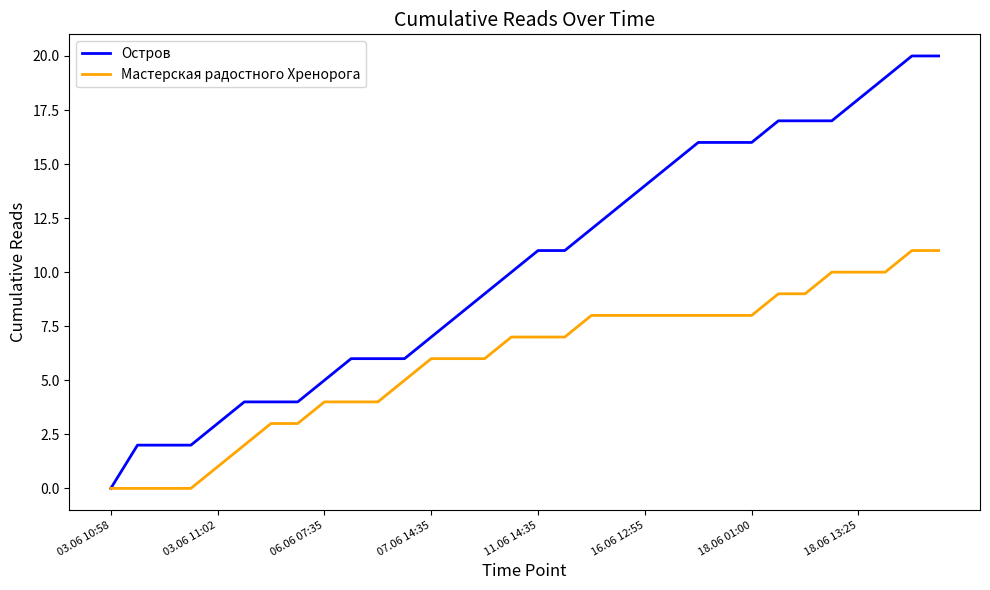

Reading right to left, what are all the values shown in this chart?

Остров: 20	20	19	18	17	17	17	16	16	16	15	14	13	12	11	11	10	9	8	7	6	6	6	5	4	4	4	3	2	2	2	0
Мастерская радостного Хренорога: 11	11	10	10	10	9	9	8	8	8	8	8	8	8	7	7	7	6	6	6	5	4	4	4	3	3	2	1	0	0	0	0